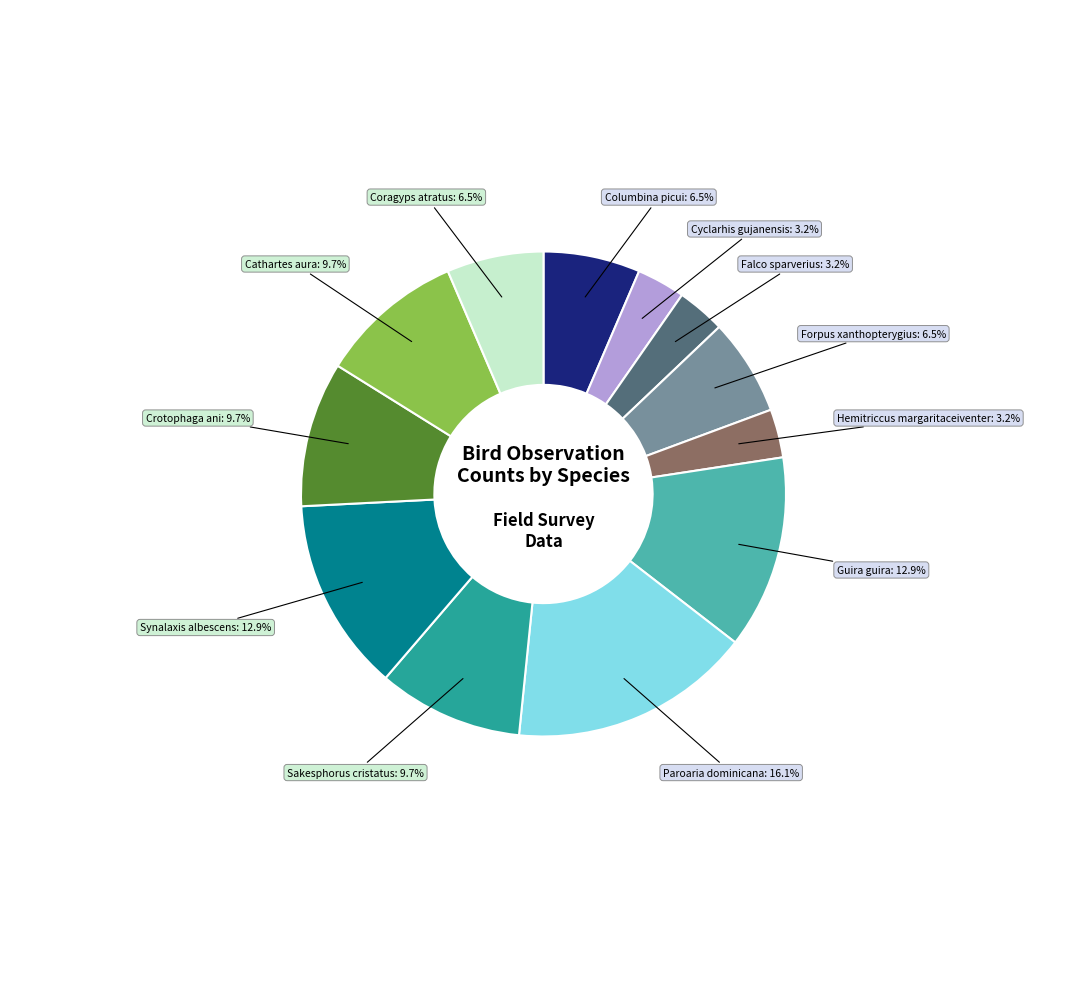

Does any single category account for the majority?

No